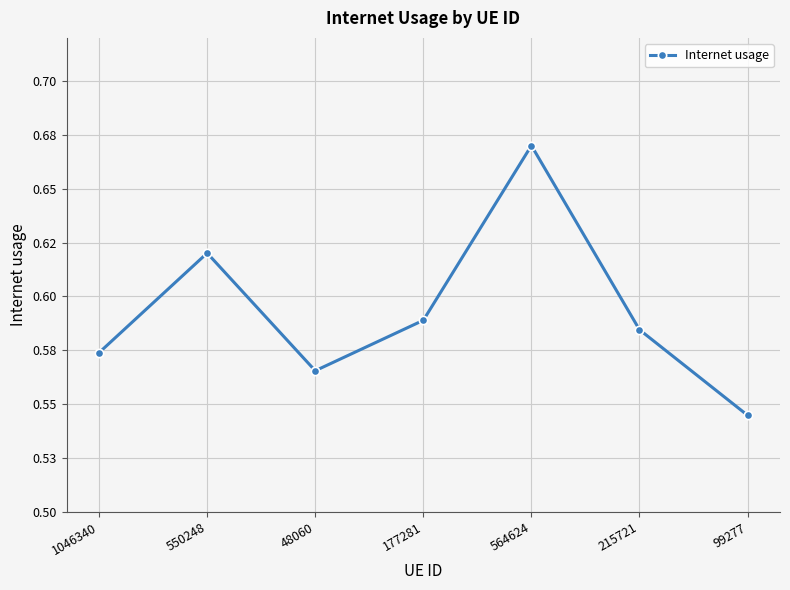

Is this an area chart (filled region under the line)?

No